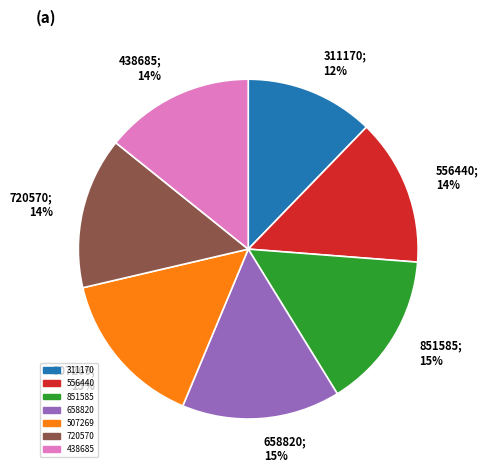

Which category has the smallest portion of the pie?

311170